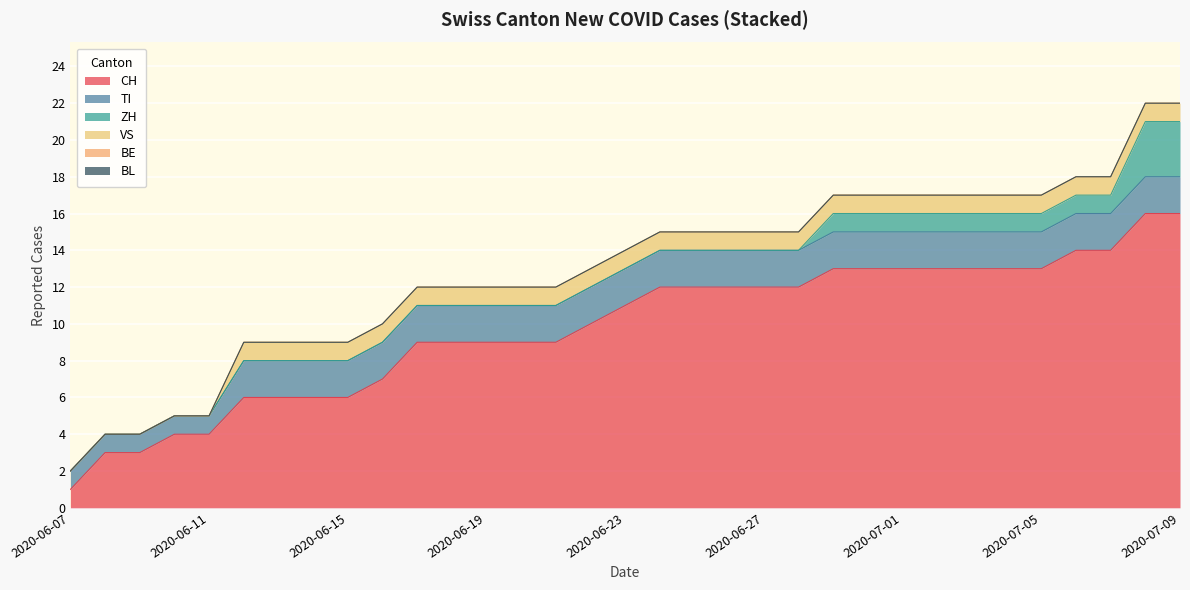

How many categories are shown in the chart?

33